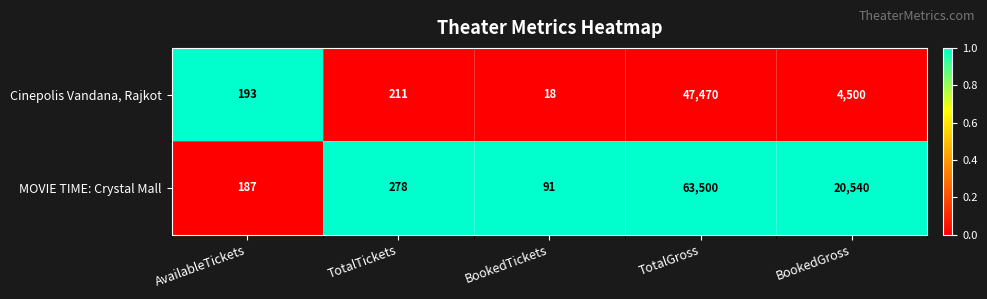

Reading right to left, what are all the values shown in this chart?

Cinepolis Vandana, Rajkot: BookedGross=4500	TotalGross=47470	BookedTickets=18	TotalTickets=211	AvailableTickets=193
MOVIE TIME: Crystal Mall: BookedGross=20540	TotalGross=63500	BookedTickets=91	TotalTickets=278	AvailableTickets=187